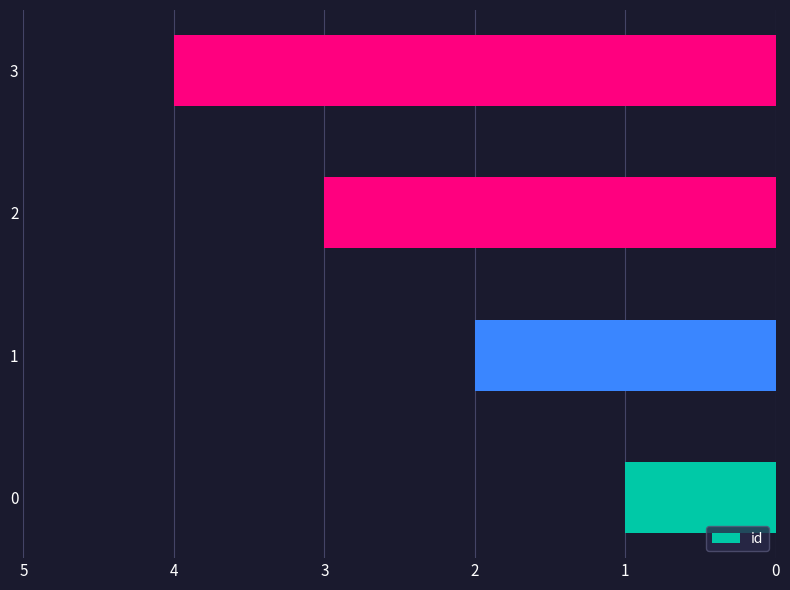

What is the maximum value shown in the chart?

4